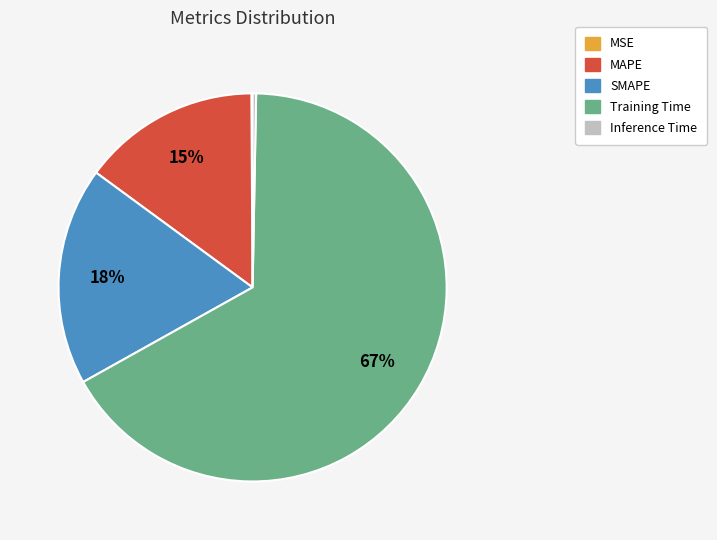

To the nearest percent, what is the combined percentage of Training Time and SMAPE?

85%